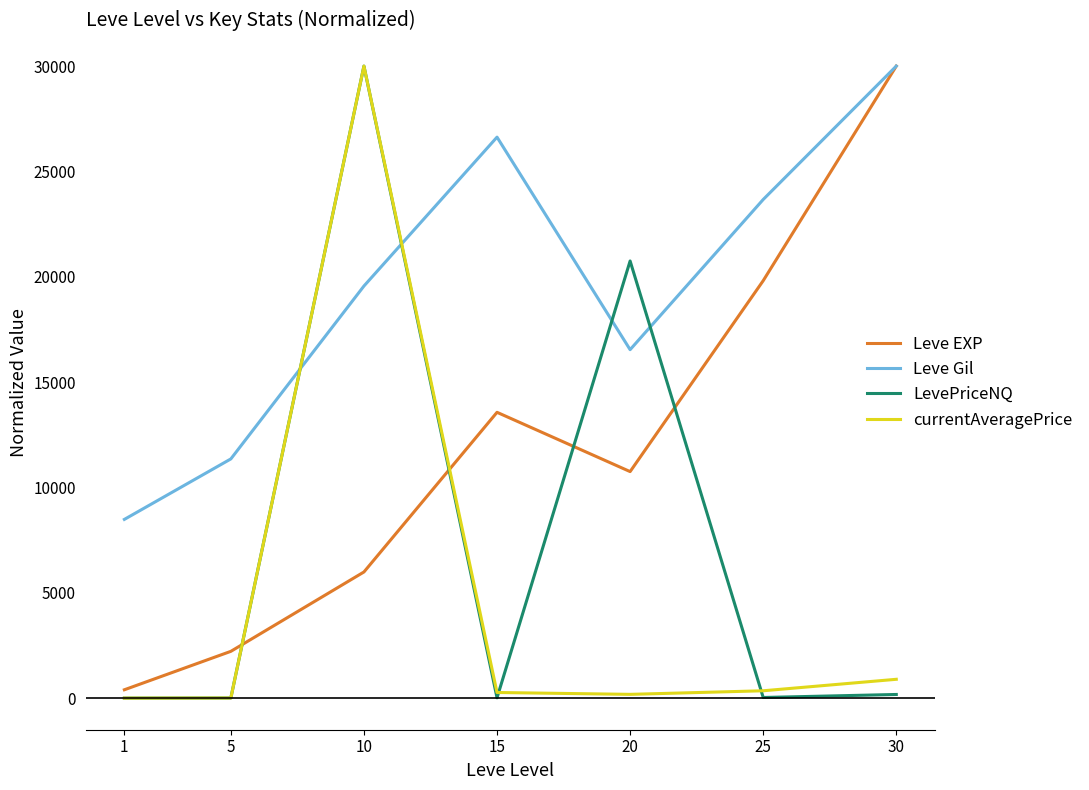

The value of Leve EXP at 20 is 19323.1. True or false?

False